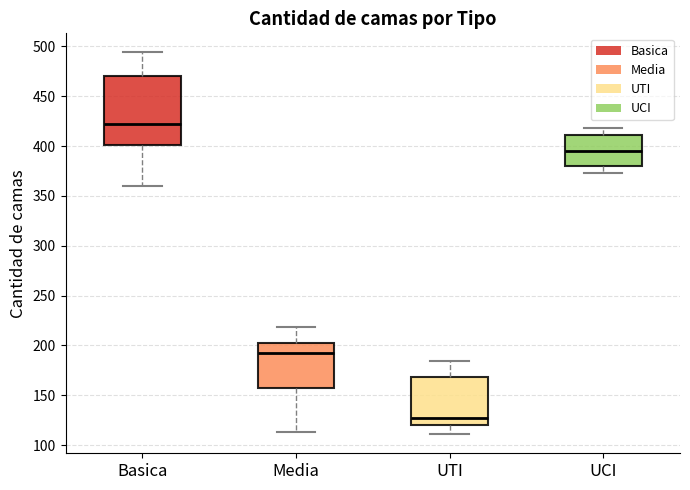

Where does the median line of the box for Basica sit on the y-axis? The values are not printed on the chart, so give them approximately, as read against the axis.

420